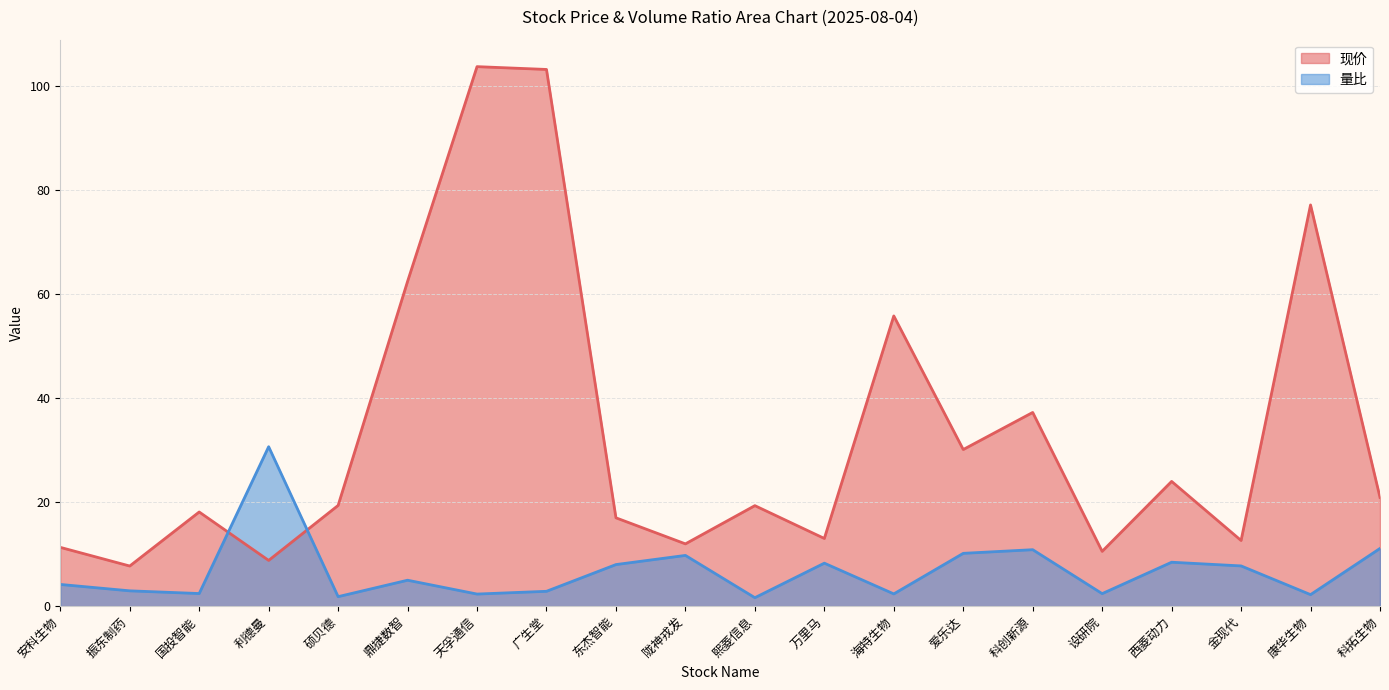

True or false: 量比 has a value of 5.0 at 鼎捷数智.

True